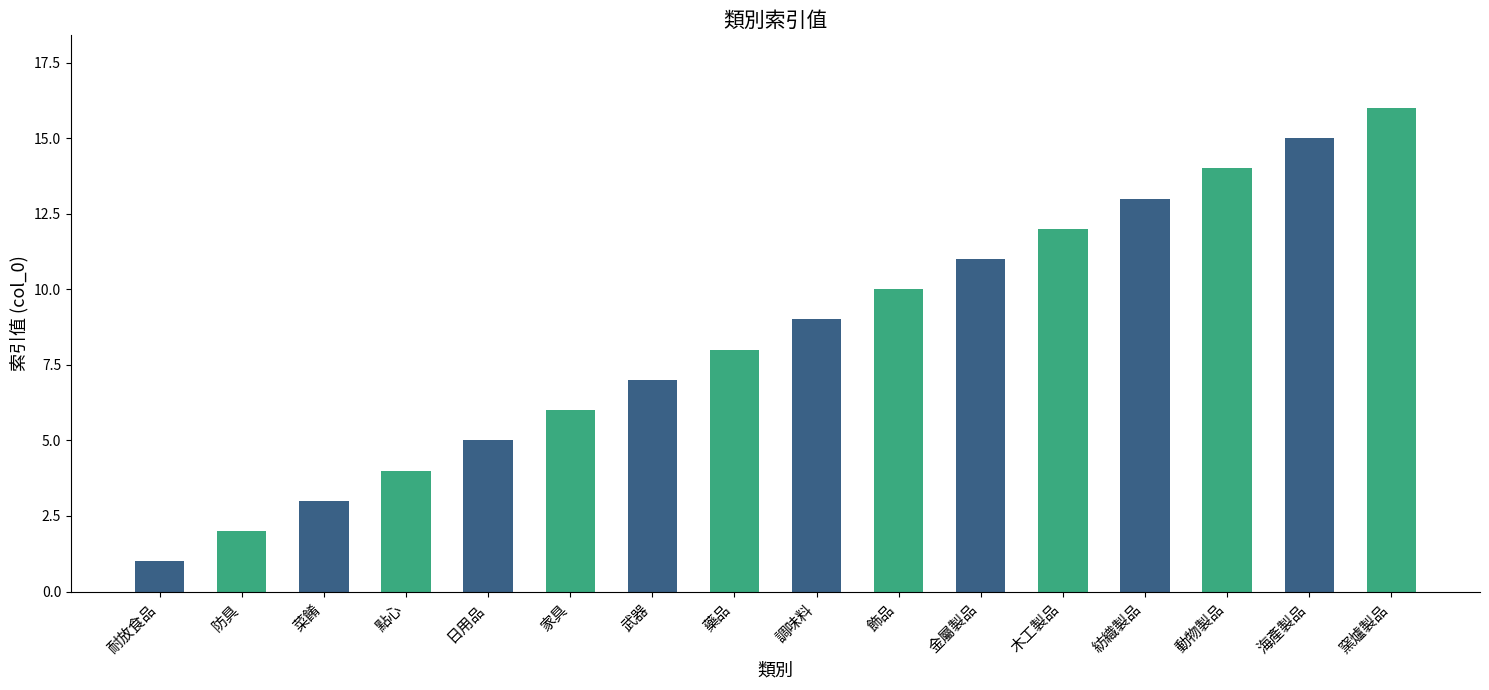

Reading left to right, transcribe all the data shown in this chart.

1	2	3	4	5	6	7	8	9	10	11	12	13	14	15	16